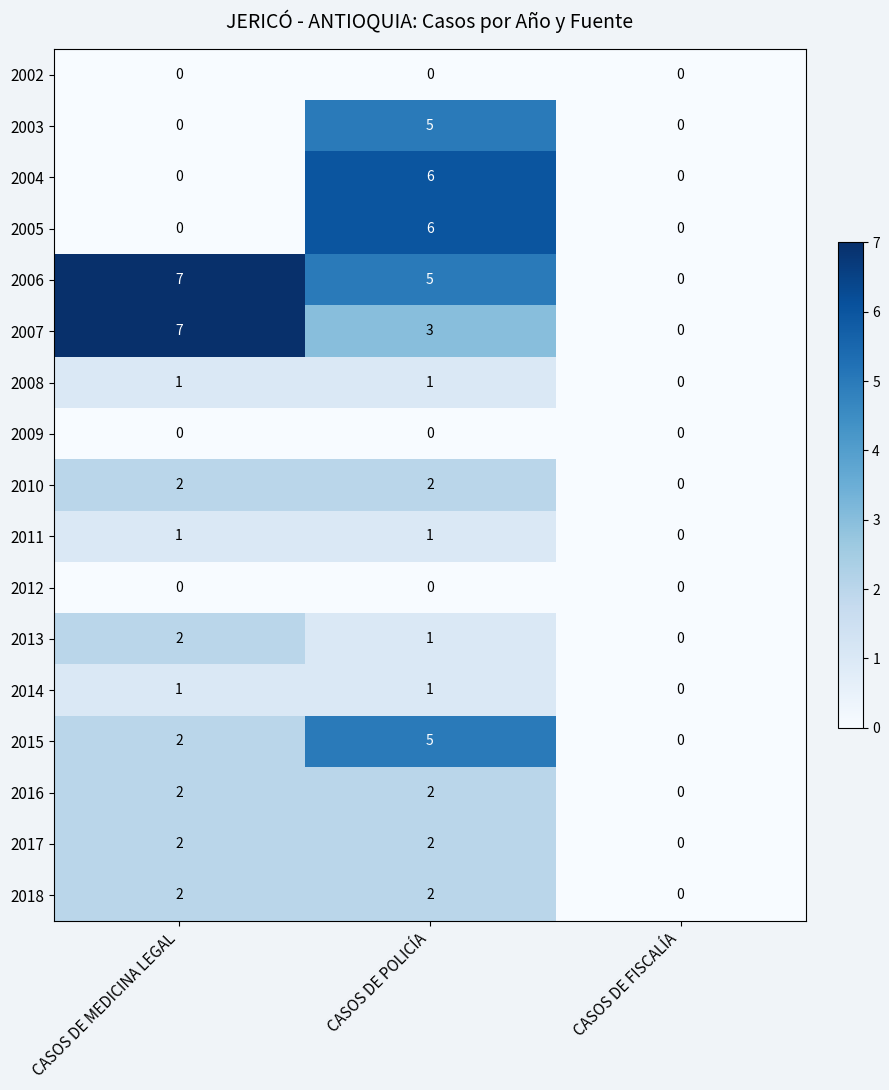

How many values in 2014 are above zero?

2